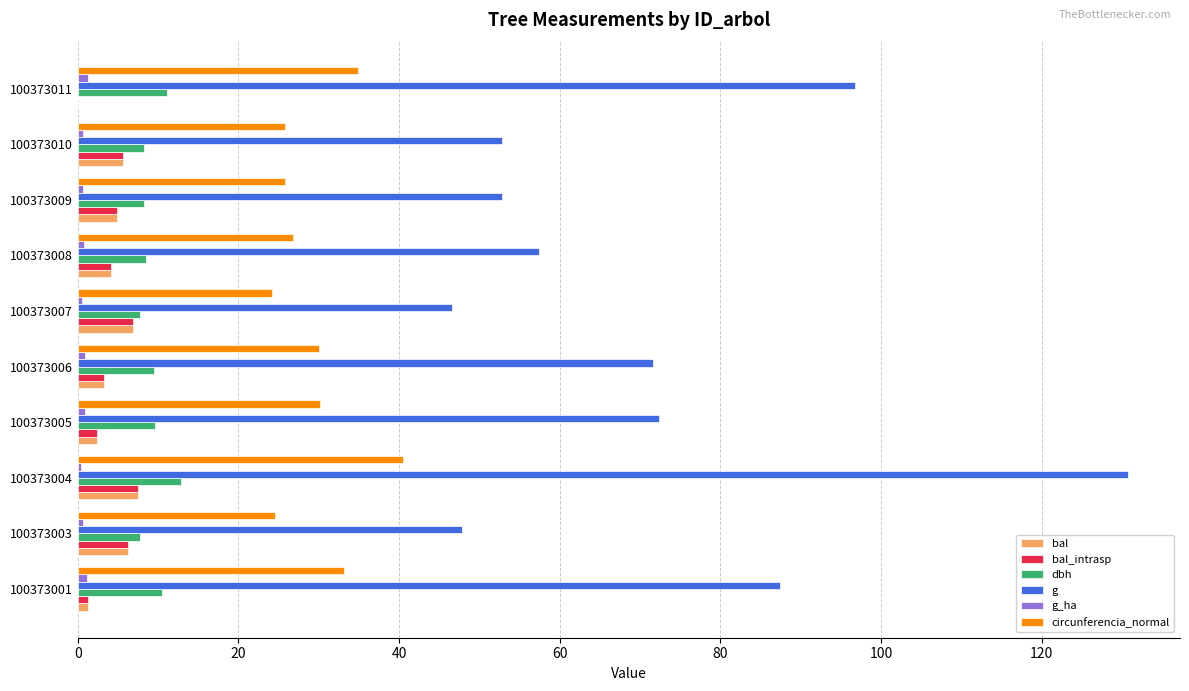

Is the value of bal_intrasp at 100373004 greater than the value of g at 100373003?

No